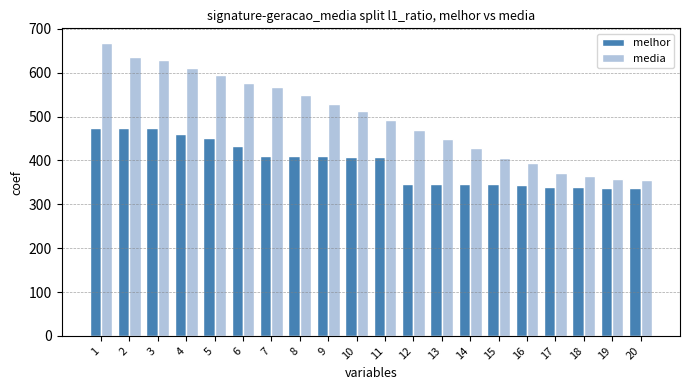

How many categories are shown in the chart?

20